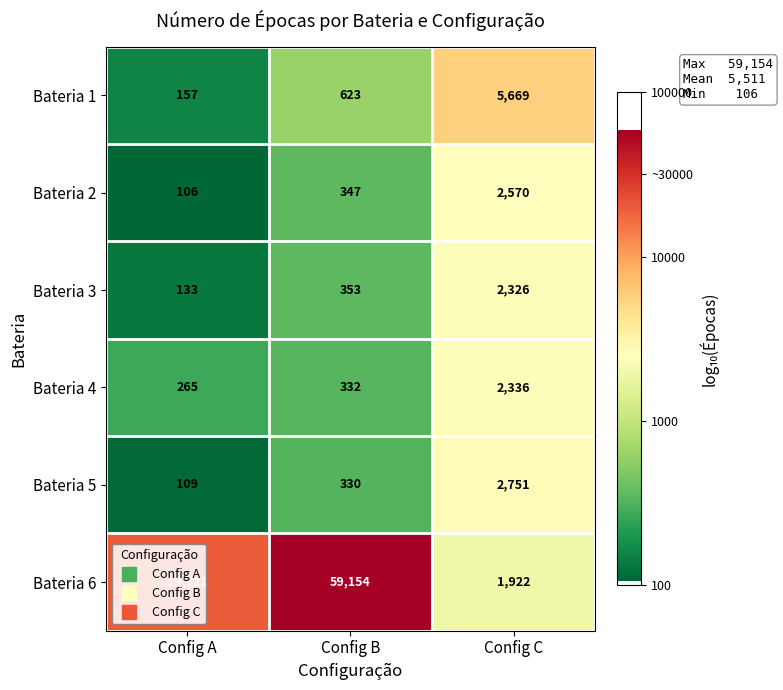

Count the Bateria 3 values in the range 133 to 2326.

3